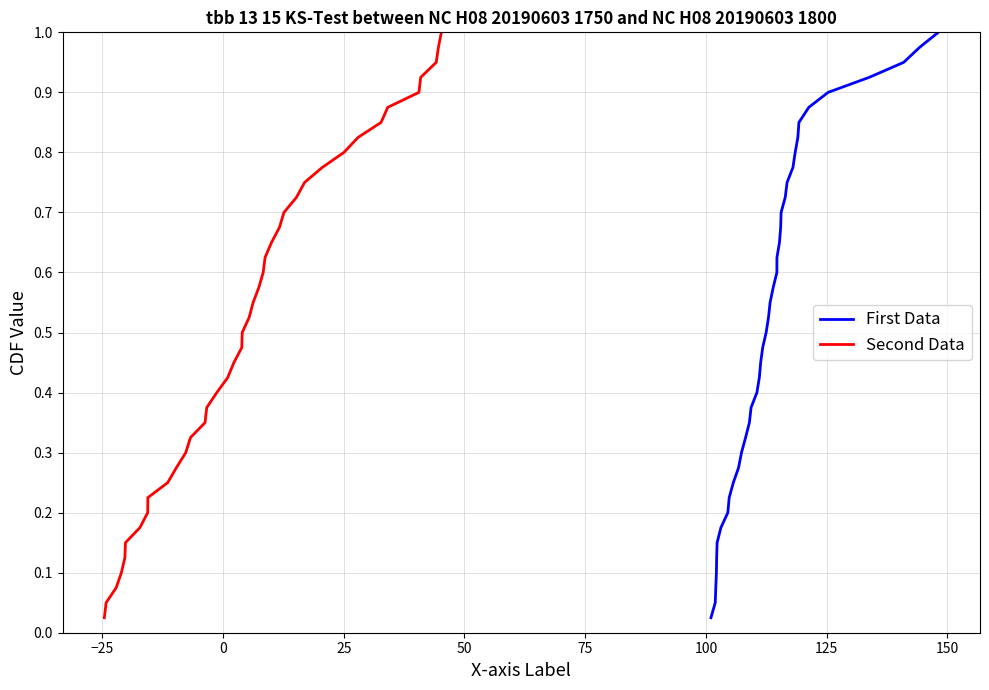

What is the label of the 6th point from the left?

75